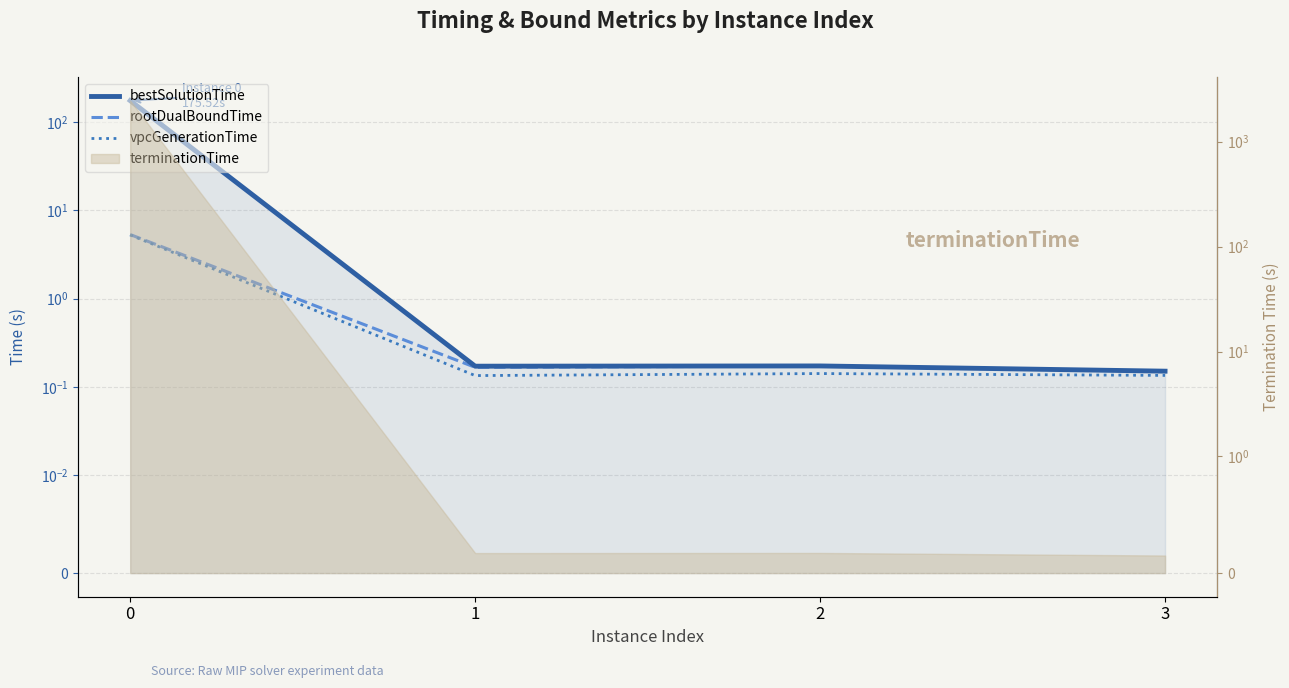

In bestSolutionTime, how many points are higher than both neighbors (excluding endpoints)?

1